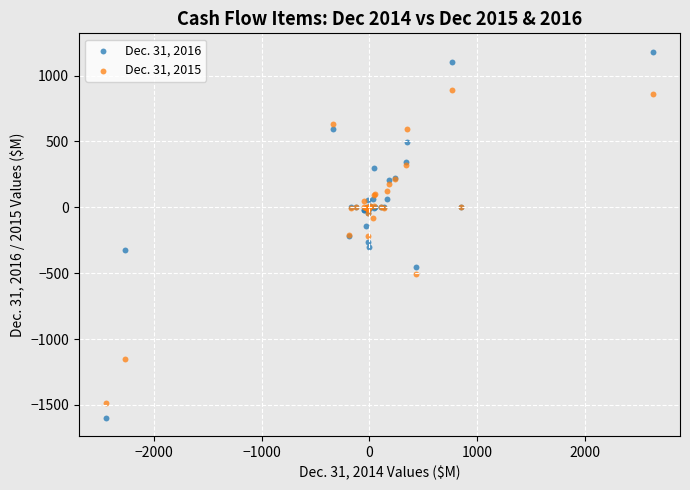

Which series contains the lowest Y value?

Dec. 31, 2016